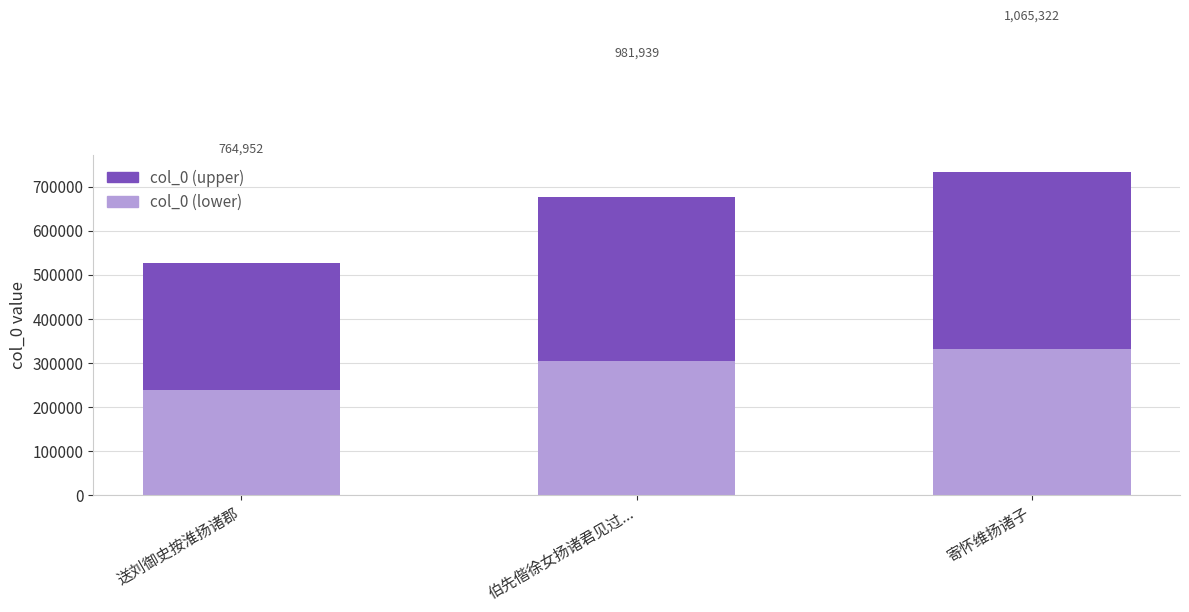

How many bars are there in total?

3